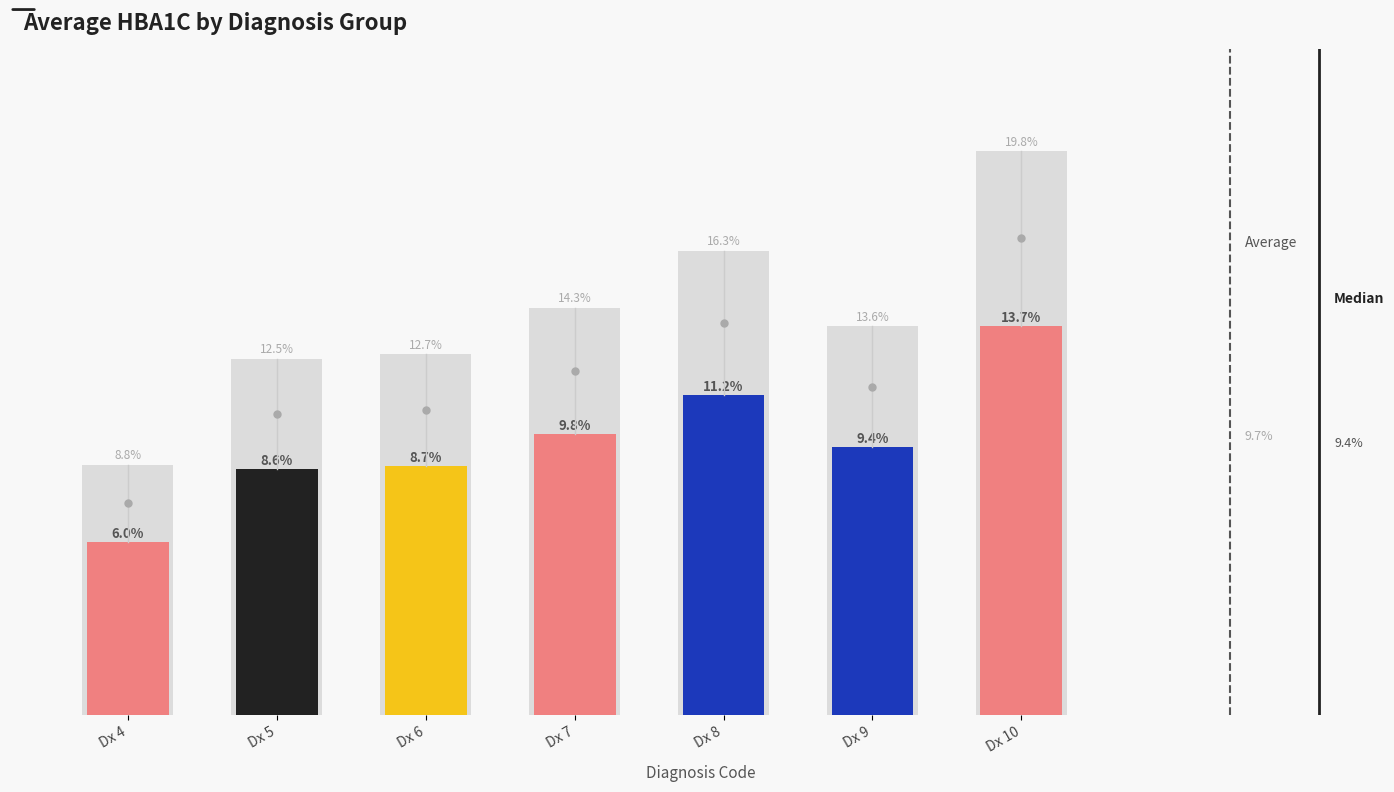

Reading left to right, list all the values displayed in this chart.

6.0	8.6	8.7	9.8	11.2	9.4	13.7